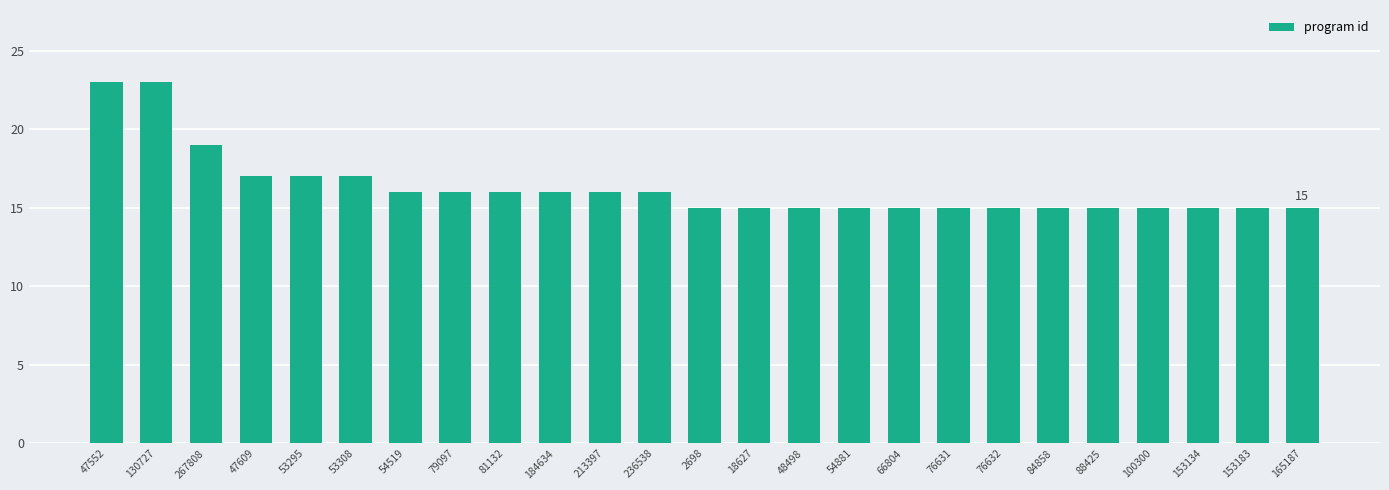

How many bars are there in total?

25